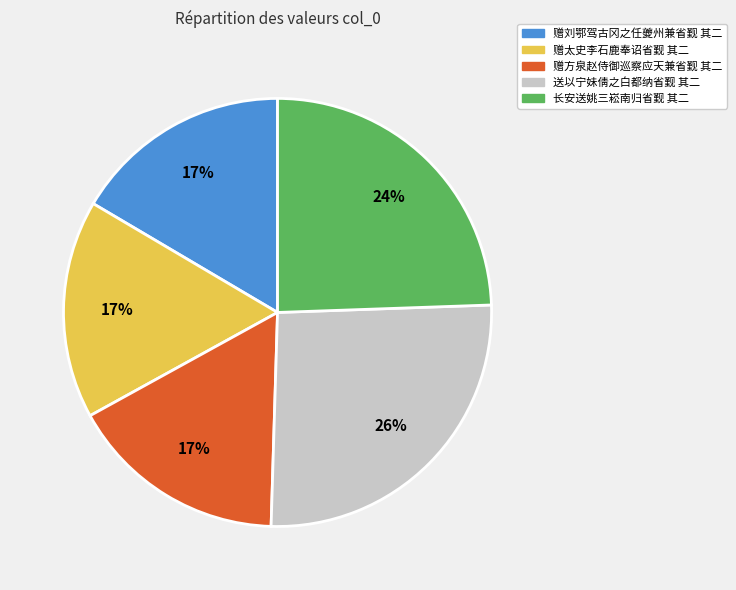

Is the sum of 赠太史李石鹿奉诏省觐 其二 and 赠方泉赵侍御巡察应天兼省觐 其二 greater than half?

No